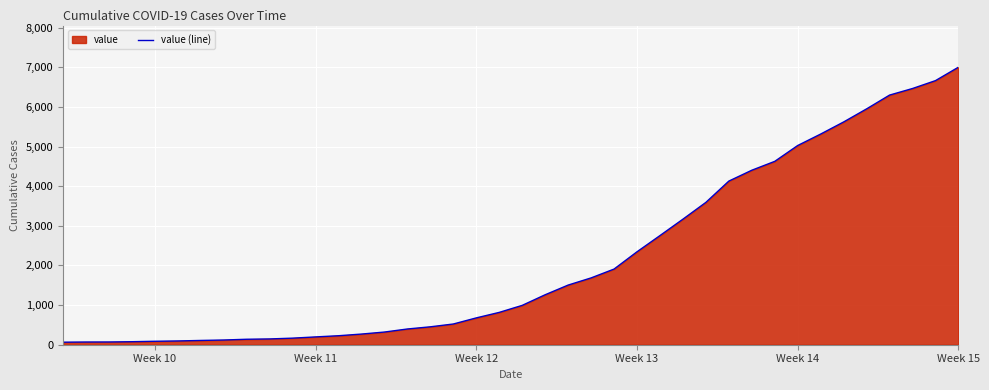

What is the maximum value shown in the chart?

7003